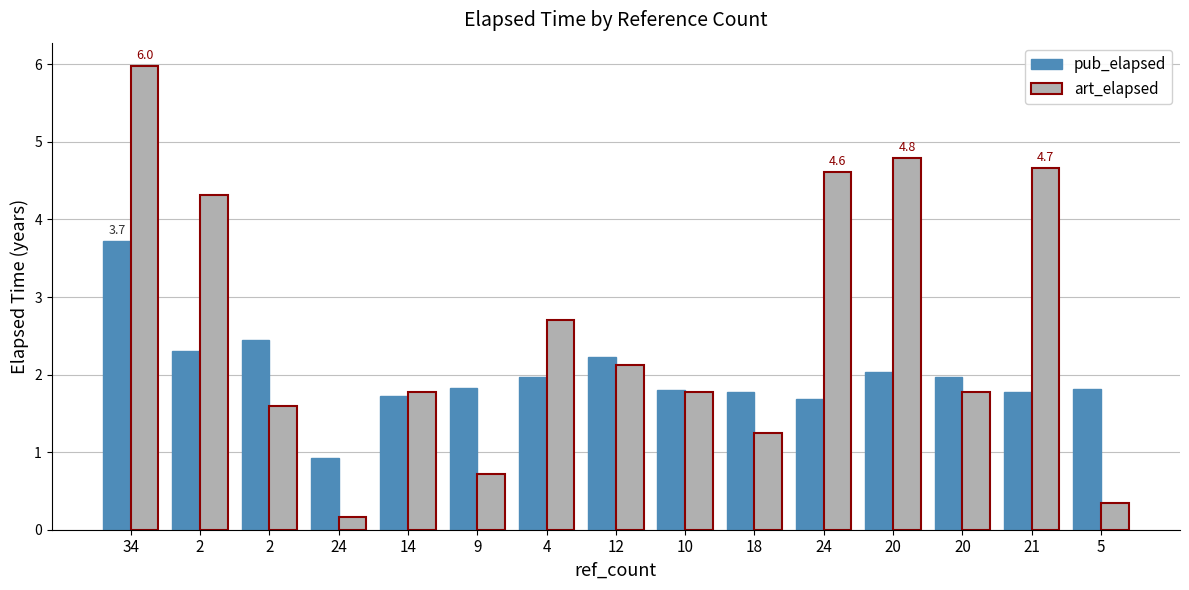

Between 2 and 21, which series saw the biggest shift?

pub_elapsed